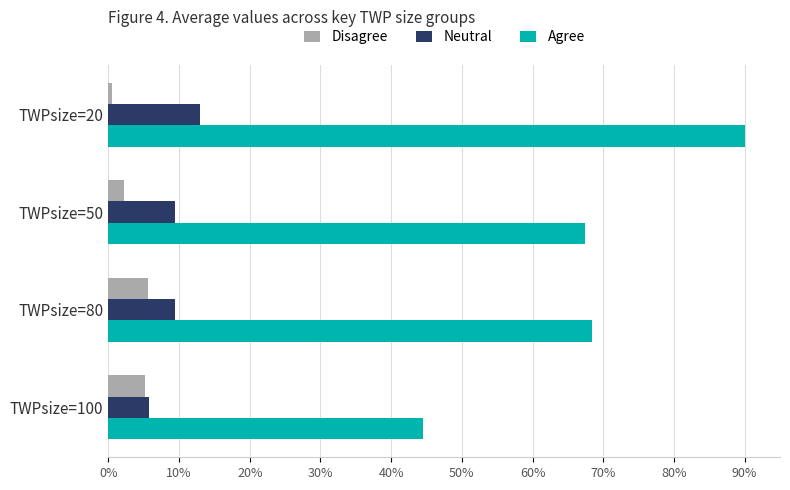

Which series changed the most between TWPsize=20 and TWPsize=80?

Agree